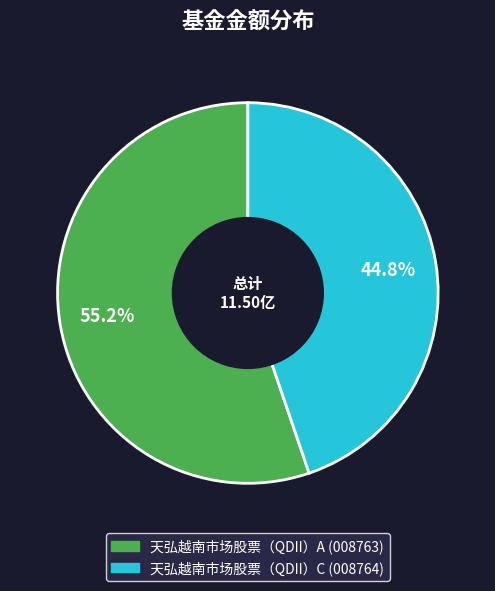

To the nearest percent, what percentage of the pie is 天弘越南市场股票（QDII）C?

45%